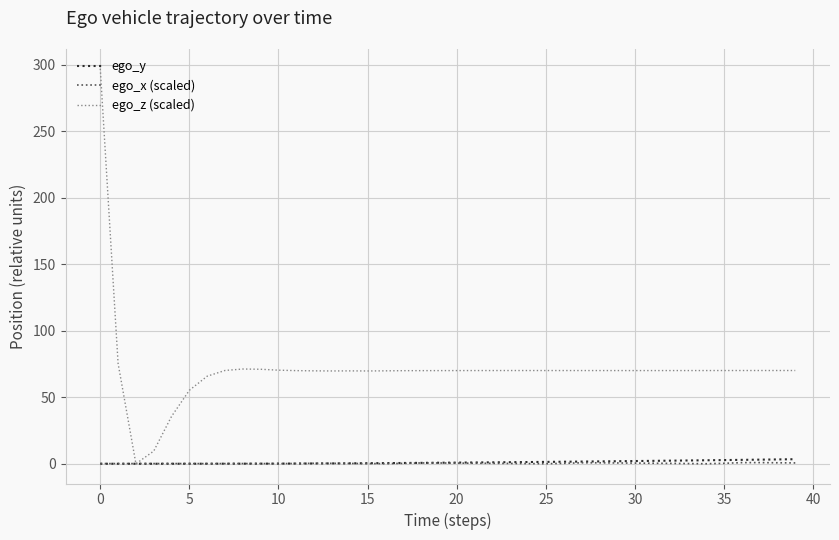

What is the greatest value displayed?

297.1